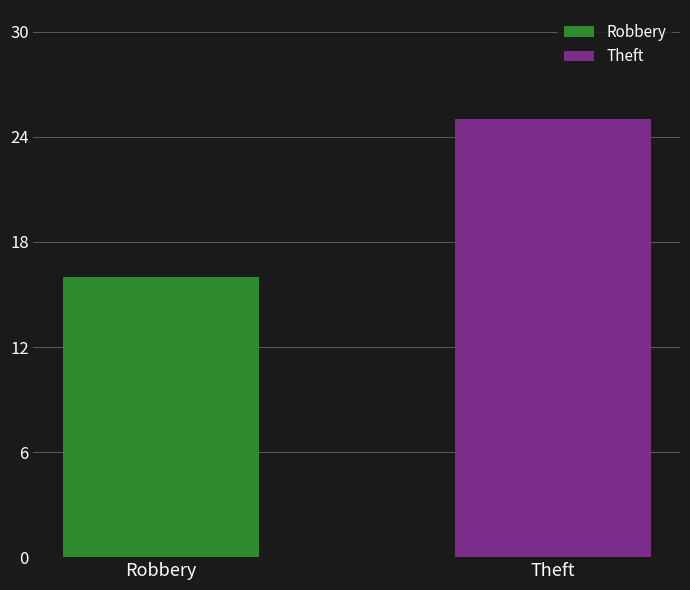

How many bars are there in each group?

2